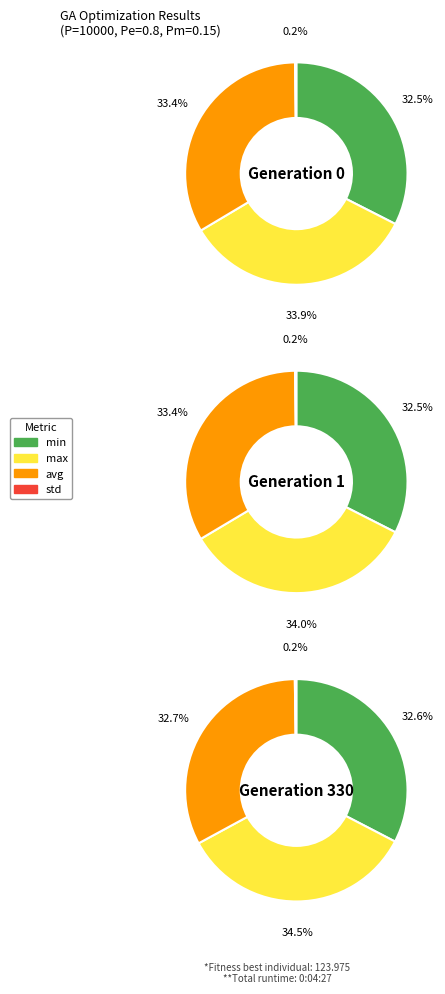

Rank the series by their maximum value, from lowest to highest.

std, min, avg, max